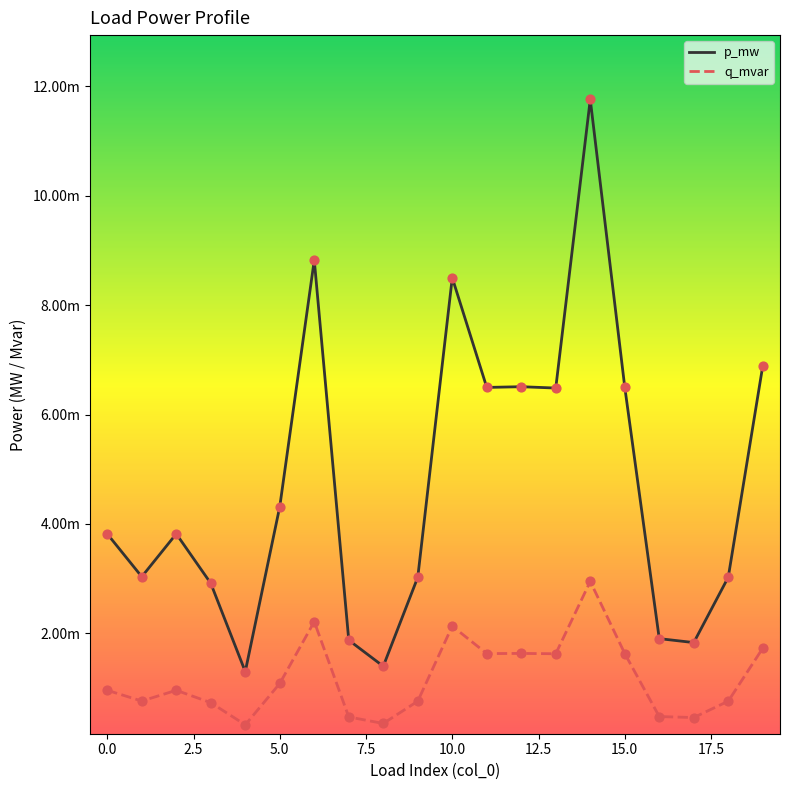

What are all the series names shown in the legend?

p_mw, q_mvar